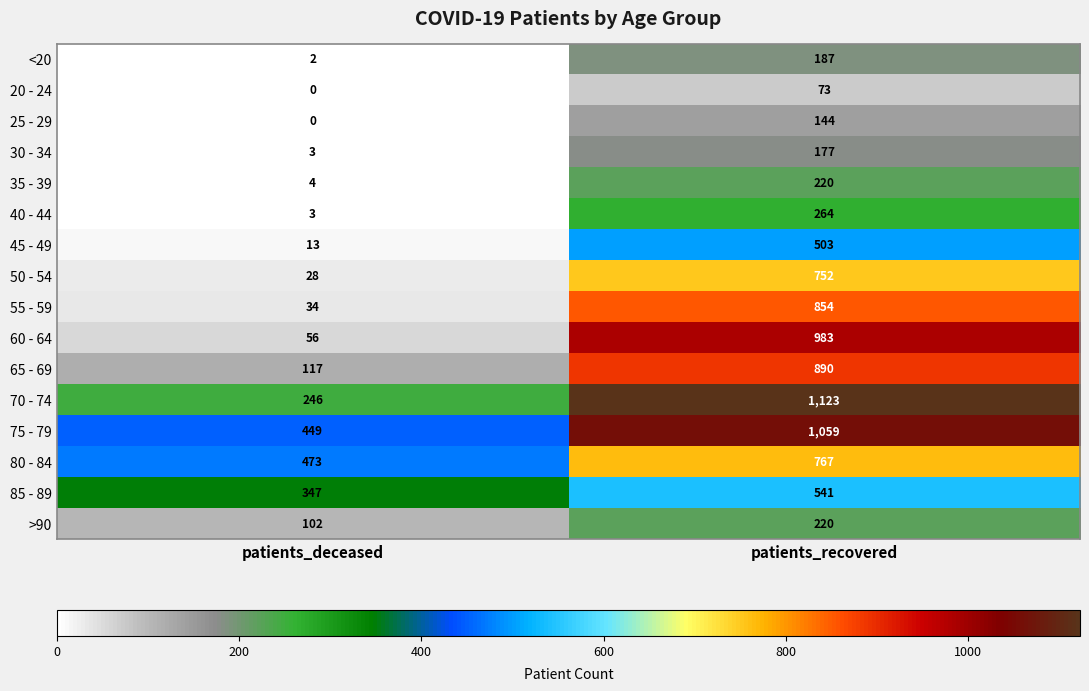

The value of 75 - 79 at patients_deceased is 449. True or false?

True